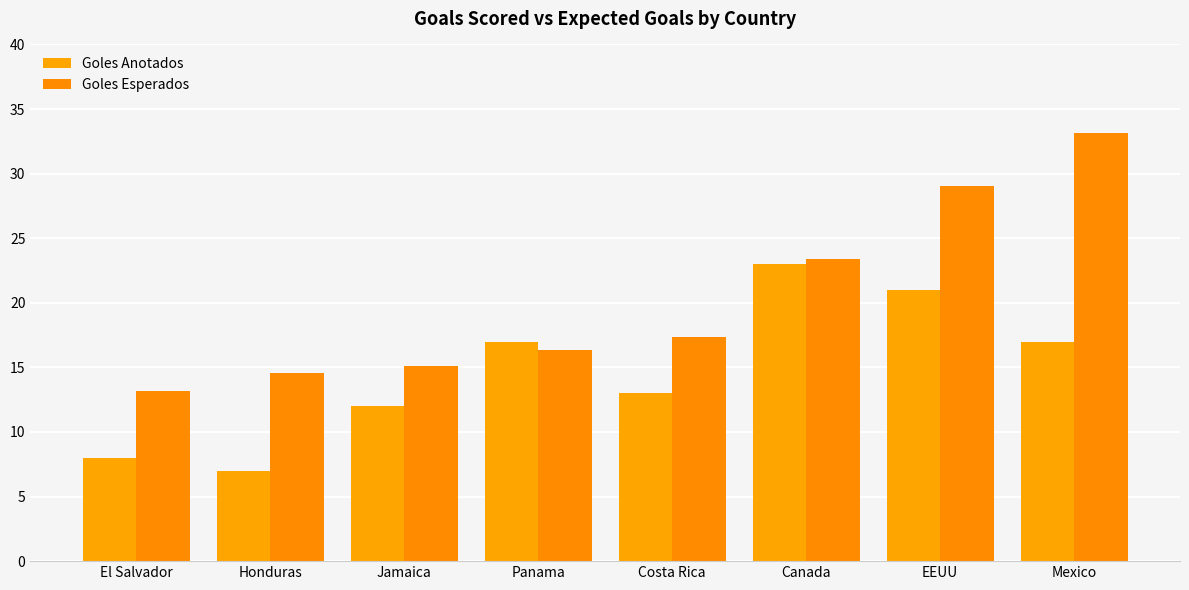

Are the bars grouped side by side (vs. stacked)?

Yes